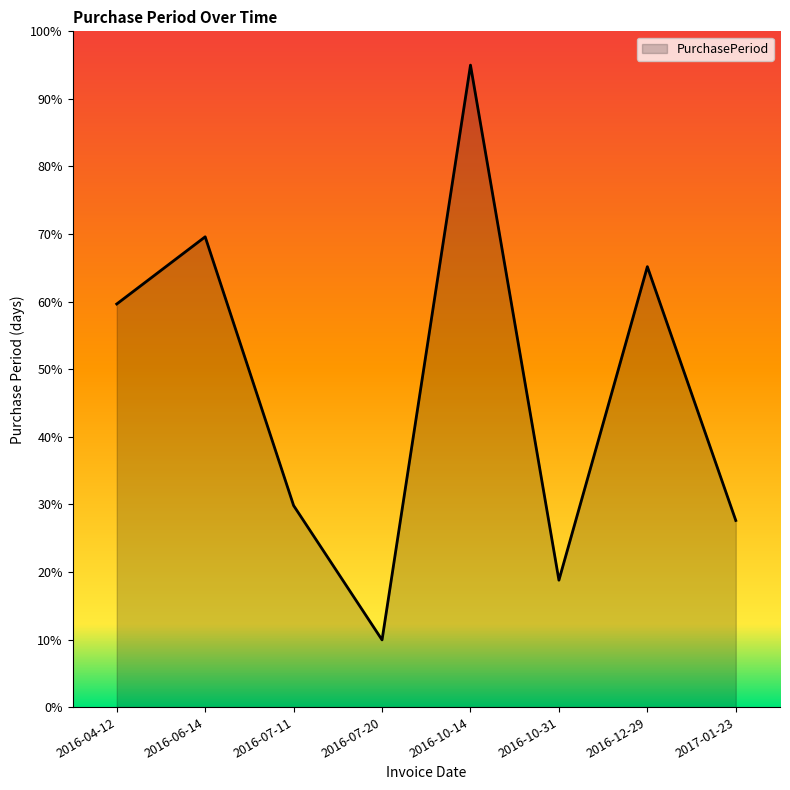

What is the minimum value shown in the chart?

9.9